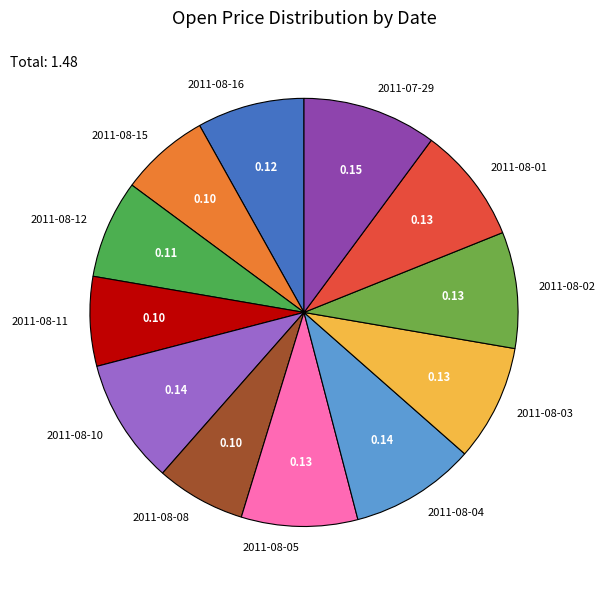

Does 2011-08-10 represent more than half of the total?

No